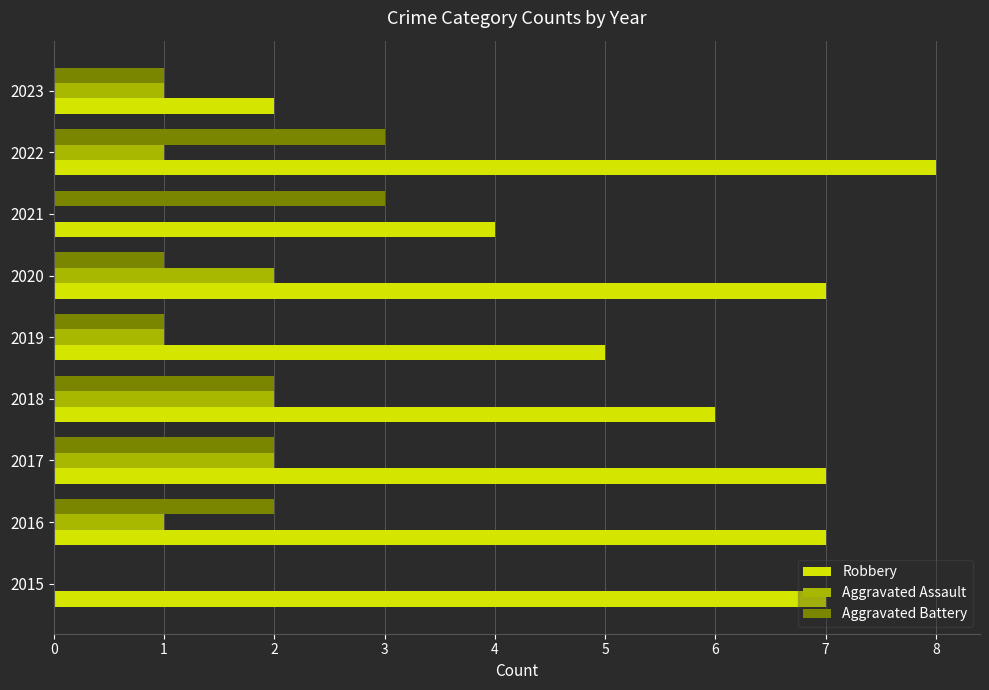

Count the number of categories in the chart.

9